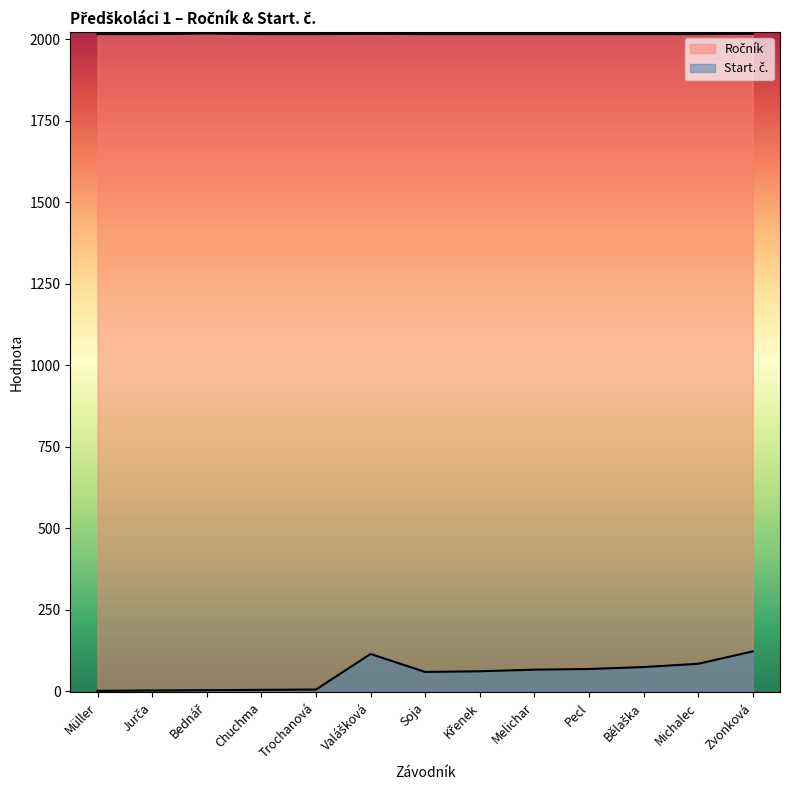

True or false: Start. č. and Ročník cross at least once.

False